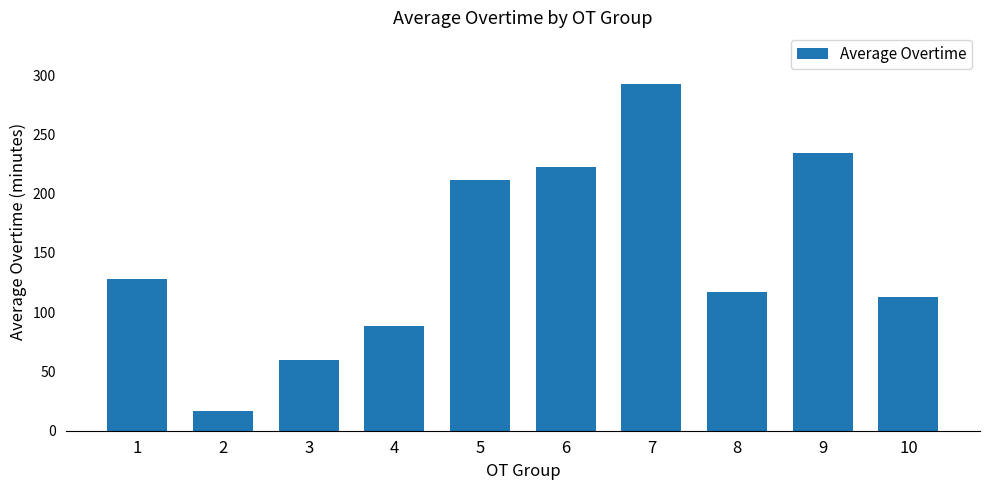

What is the minimum value shown in the chart?

17.0